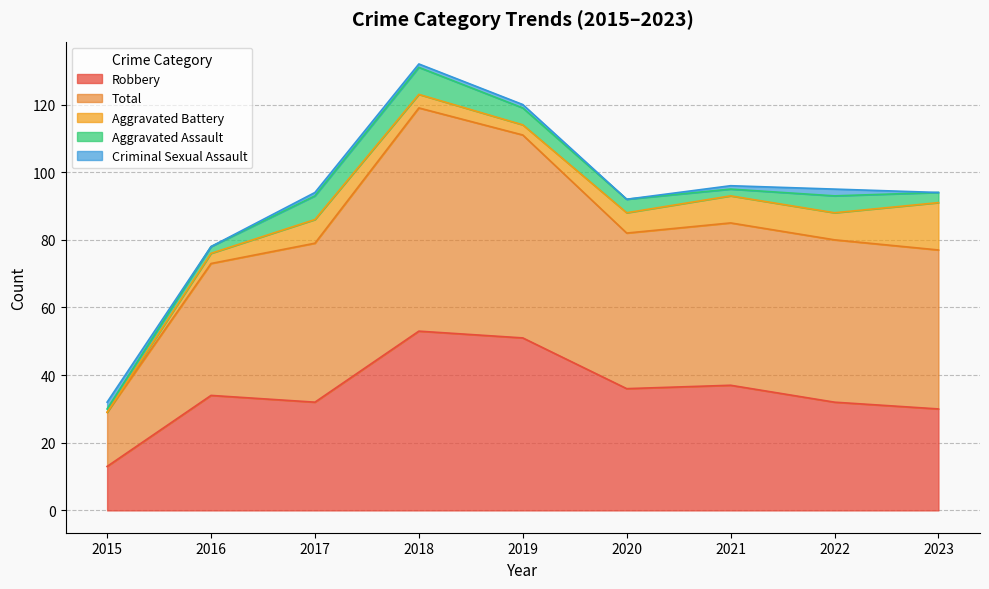

How many lines are shown in the chart?

5